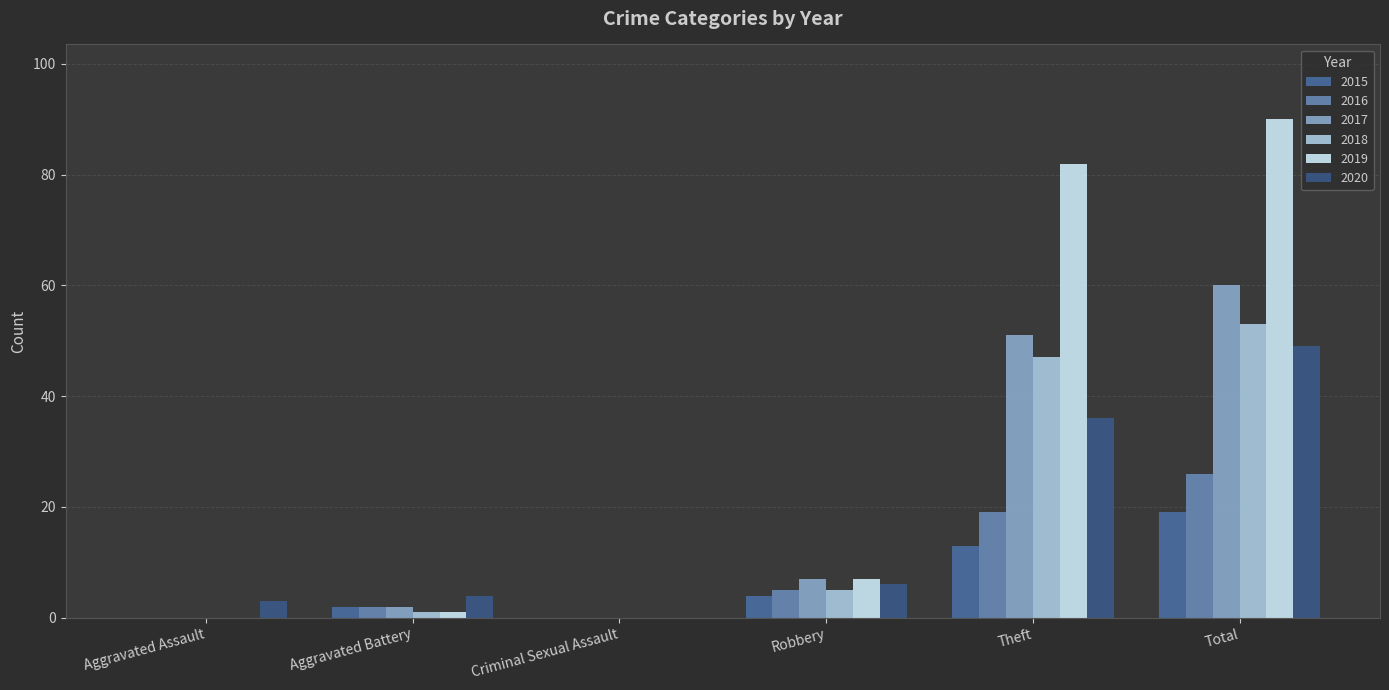

Reading right to left, list all the values displayed in this chart.

2015: Total=19	Theft=13	Robbery=4	Criminal Sexual Assault=0	Aggravated Battery=2	Aggravated Assault=0
2016: Total=26	Theft=19	Robbery=5	Criminal Sexual Assault=0	Aggravated Battery=2	Aggravated Assault=0
2017: Total=60	Theft=51	Robbery=7	Criminal Sexual Assault=0	Aggravated Battery=2	Aggravated Assault=0
2018: Total=53	Theft=47	Robbery=5	Criminal Sexual Assault=0	Aggravated Battery=1	Aggravated Assault=0
2019: Total=90	Theft=82	Robbery=7	Criminal Sexual Assault=0	Aggravated Battery=1	Aggravated Assault=0
2020: Total=49	Theft=36	Robbery=6	Criminal Sexual Assault=0	Aggravated Battery=4	Aggravated Assault=3